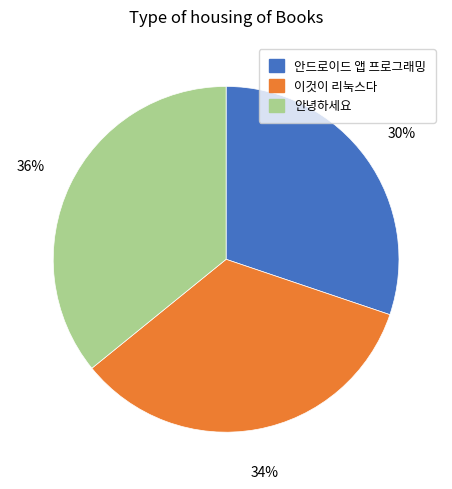

How many slices are in this pie chart?

3